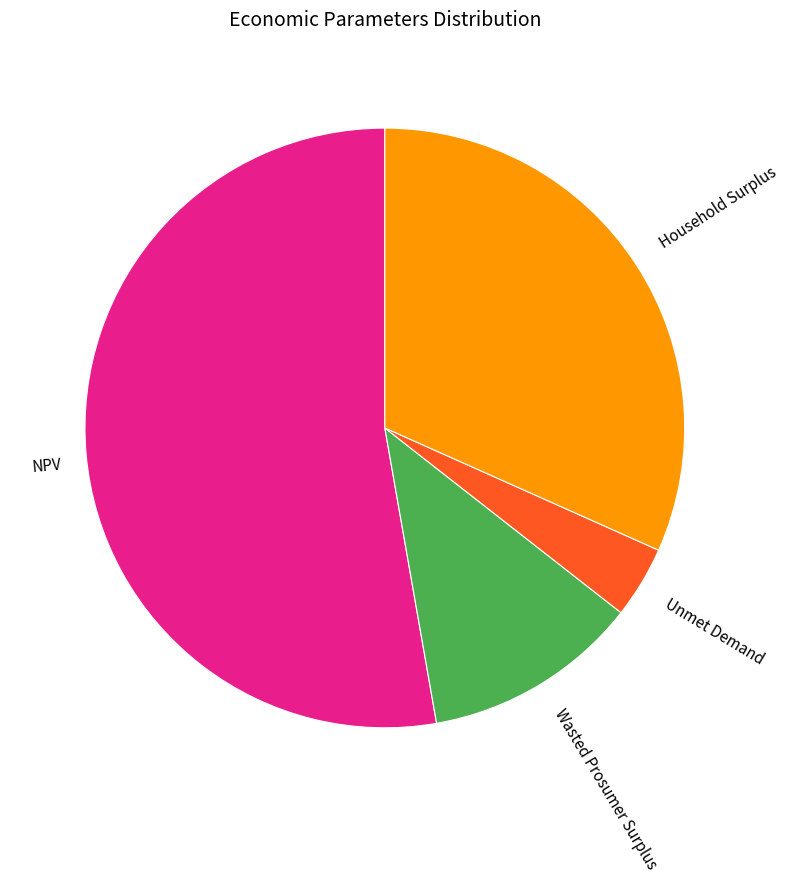

Approximately how many times larger is the value at Wasted Prosumer Surplus compared to Household Surplus?

0.4